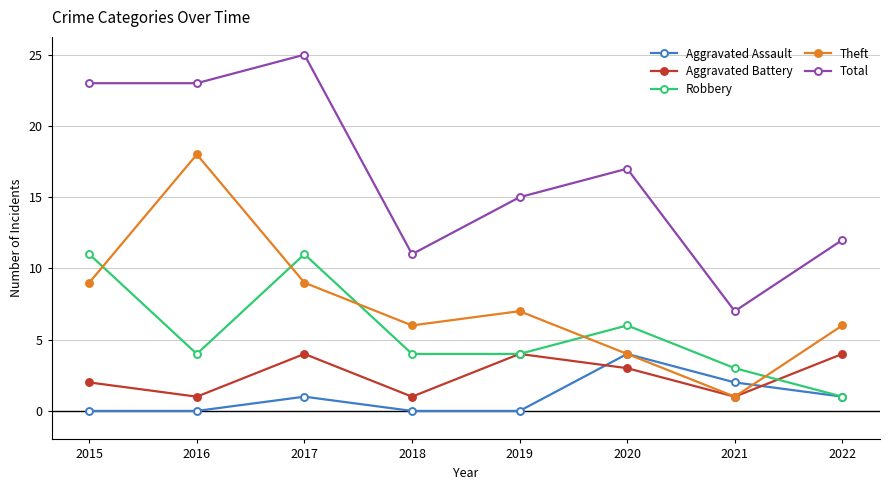

How many Robbery values are between 4 and 11?

6